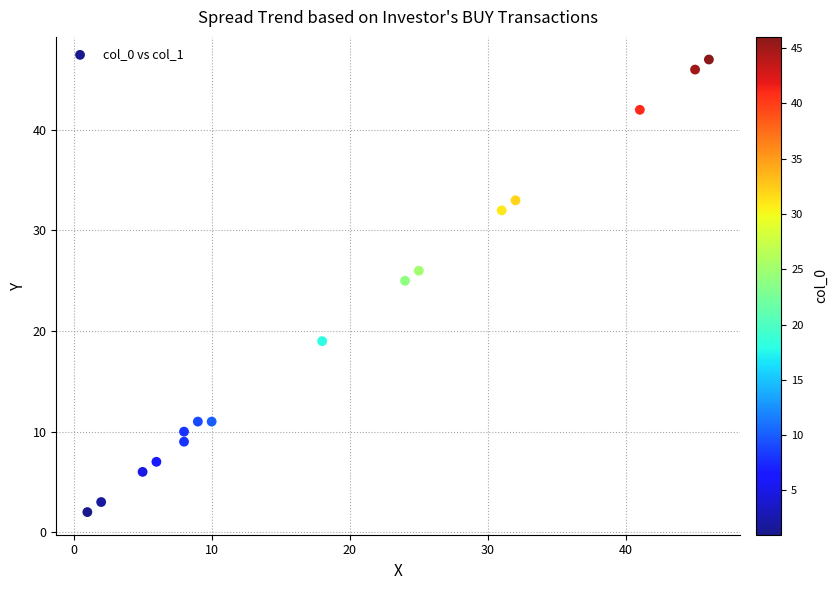

What Y value in the scatter plot is closest to 24?

25